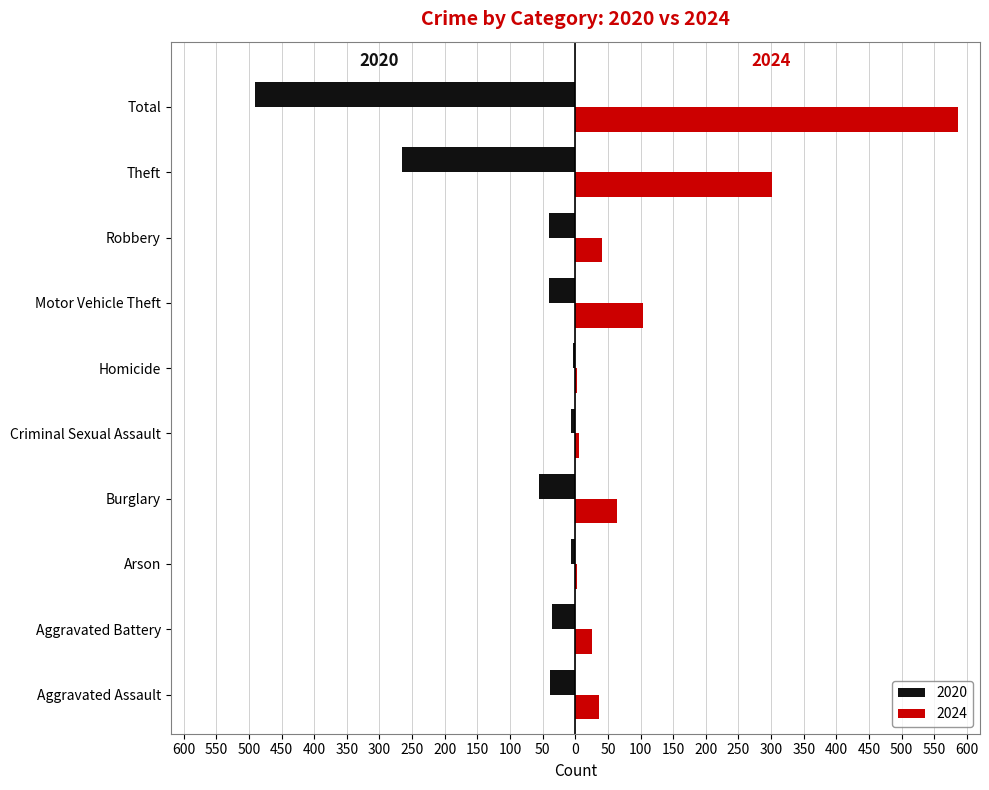

What are all the series names shown in the legend?

2020, 2024